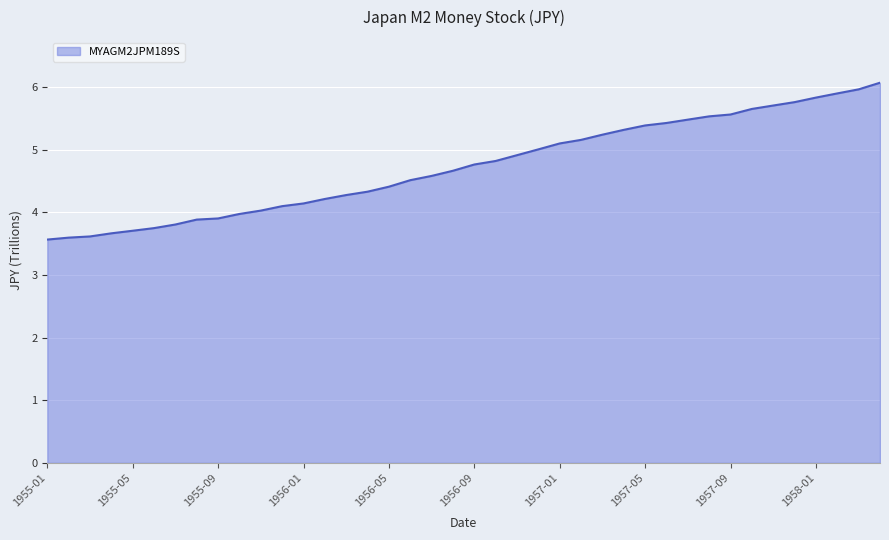

How many categories are shown in the chart?

40